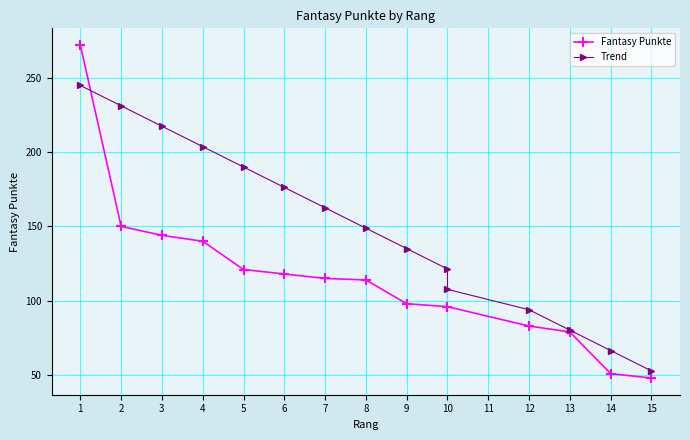

What is the value of the Trend point at the 12th from the left?

93.9